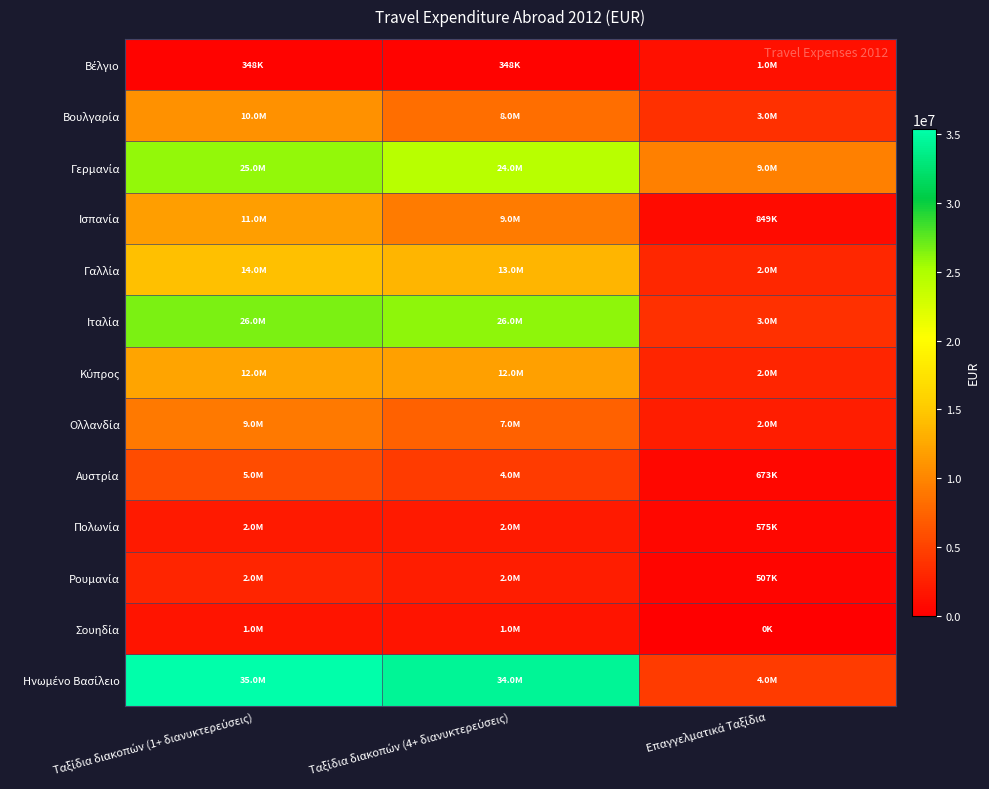

Which category has the highest value across all series?

Ταξίδια διακοπών (1+ διανυκτερεύσεις)